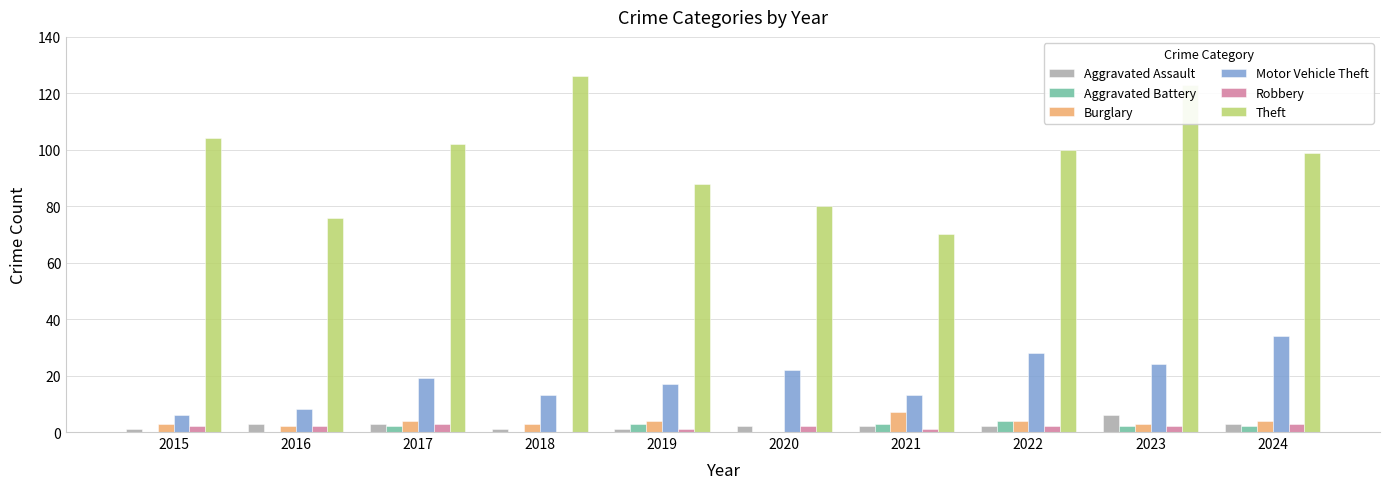

How many values in Burglary are above zero?

9